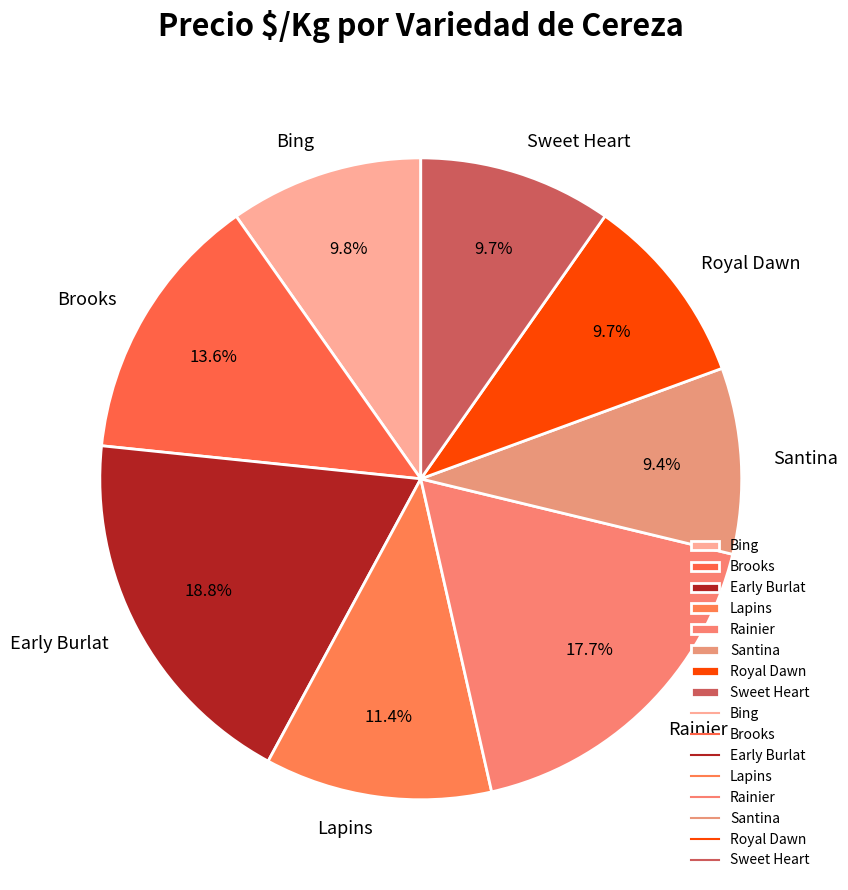

Does any single category account for the majority?

No